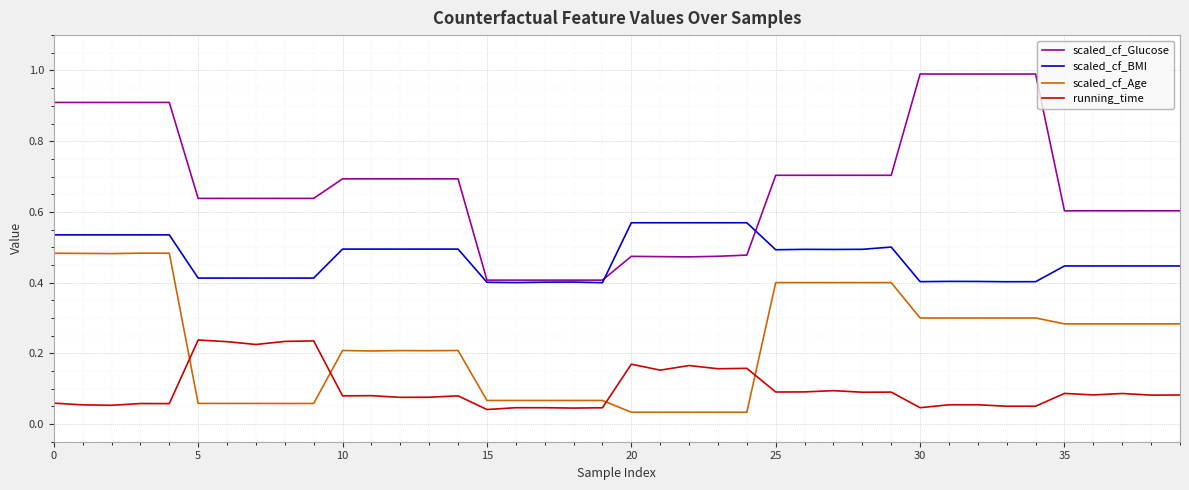

Which series has the largest total across all categories?

scaled_cf_Glucose